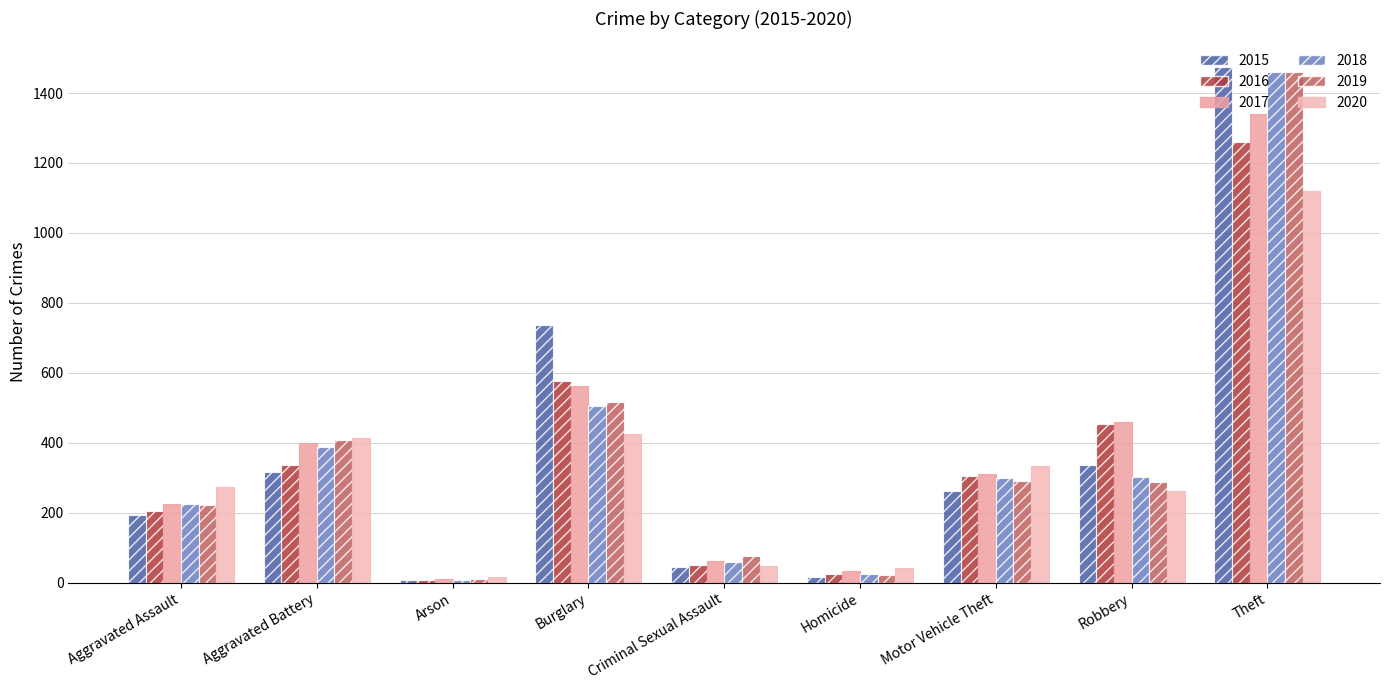

Which label corresponds to the largest value in the chart?

Theft